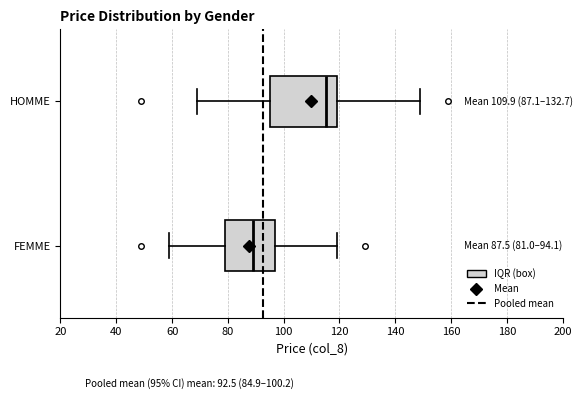

Which box is the widest, from its left edge to its right edge?

HOMME